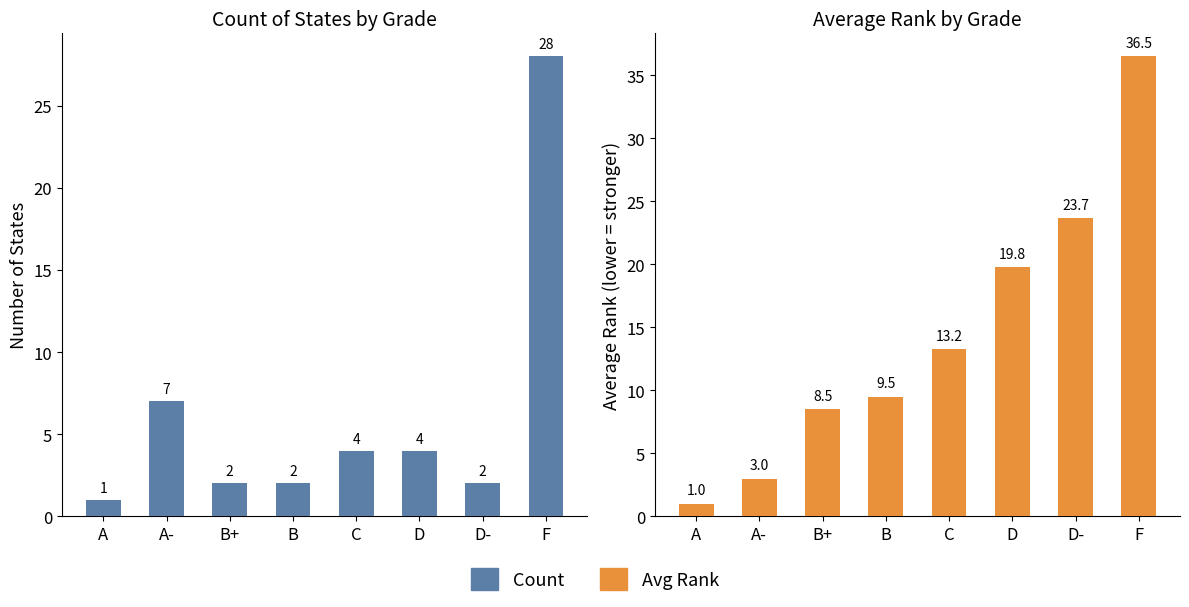

What is the value of the Avg Rank bar at the 6th from the left?

19.8